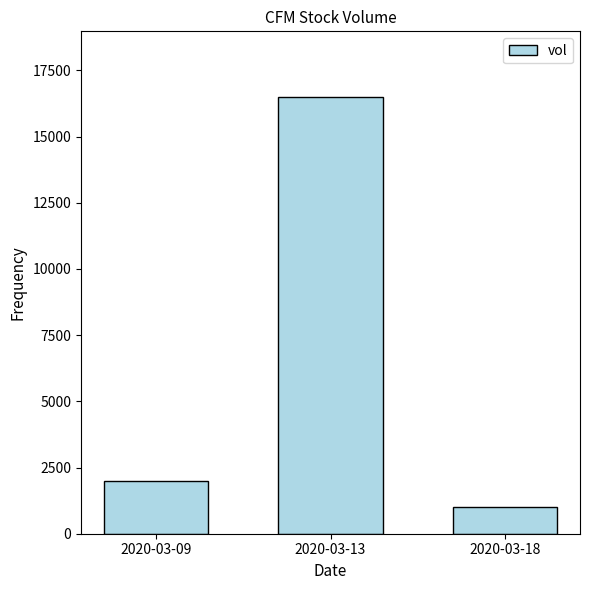

What is the change in value from 2020-03-09 to 2020-03-13?

+14500